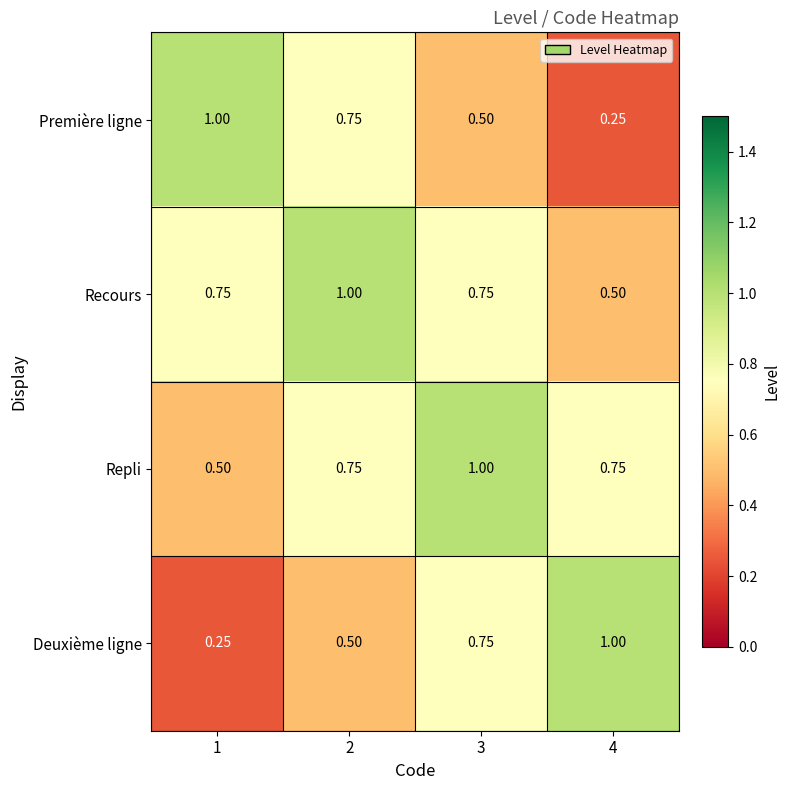

Is the value of Repli at 4 greater than the value of Deuxième ligne at 1?

Yes